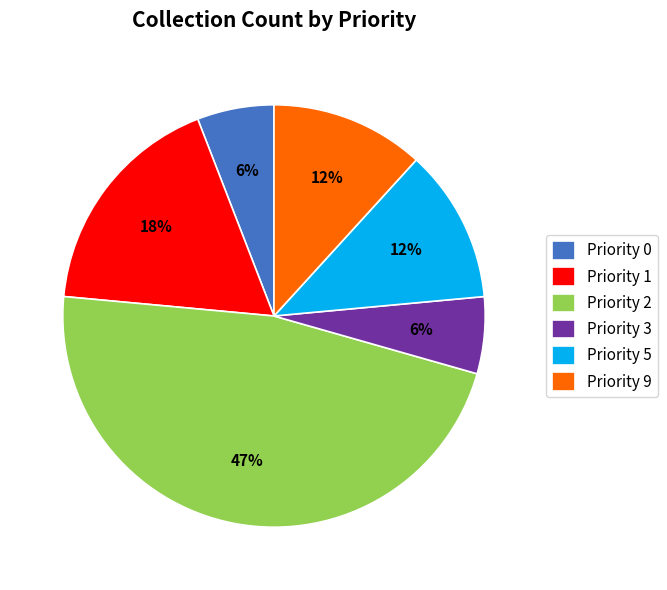

What is the largest slice in the pie chart?

Priority 2